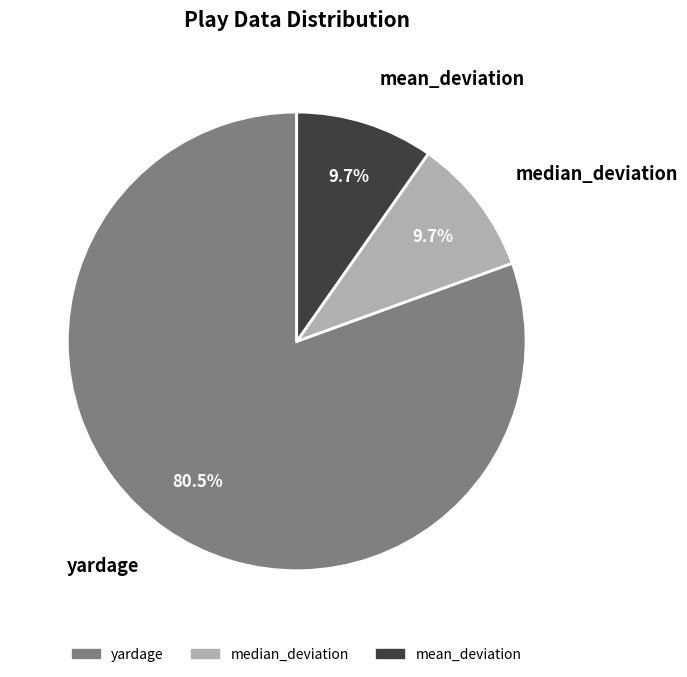

What is the ratio of the value at mean_deviation to the value at median_deviation?

1.0